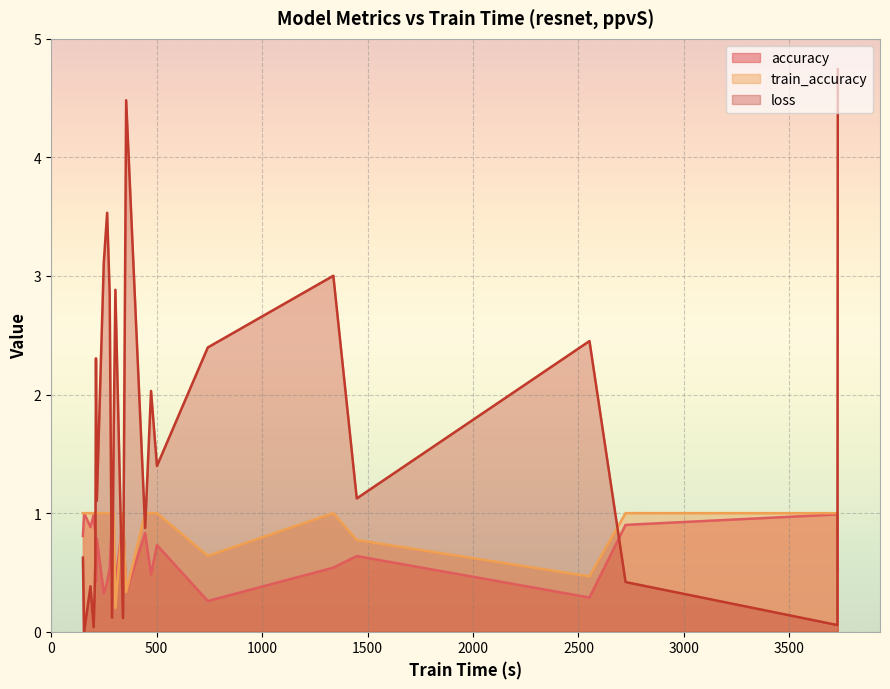

Which series has the widest spread of values?

loss